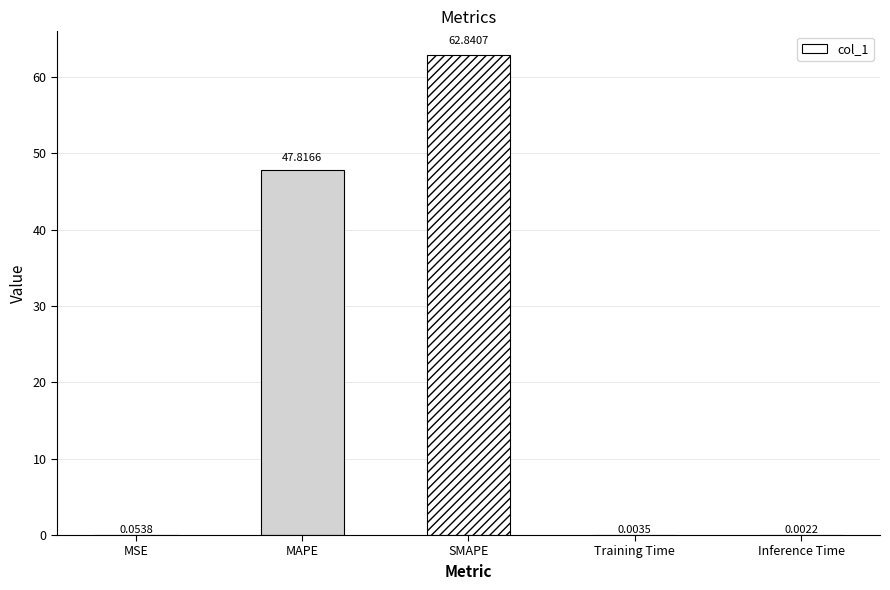

What is the maximum value shown in the chart?

62.8